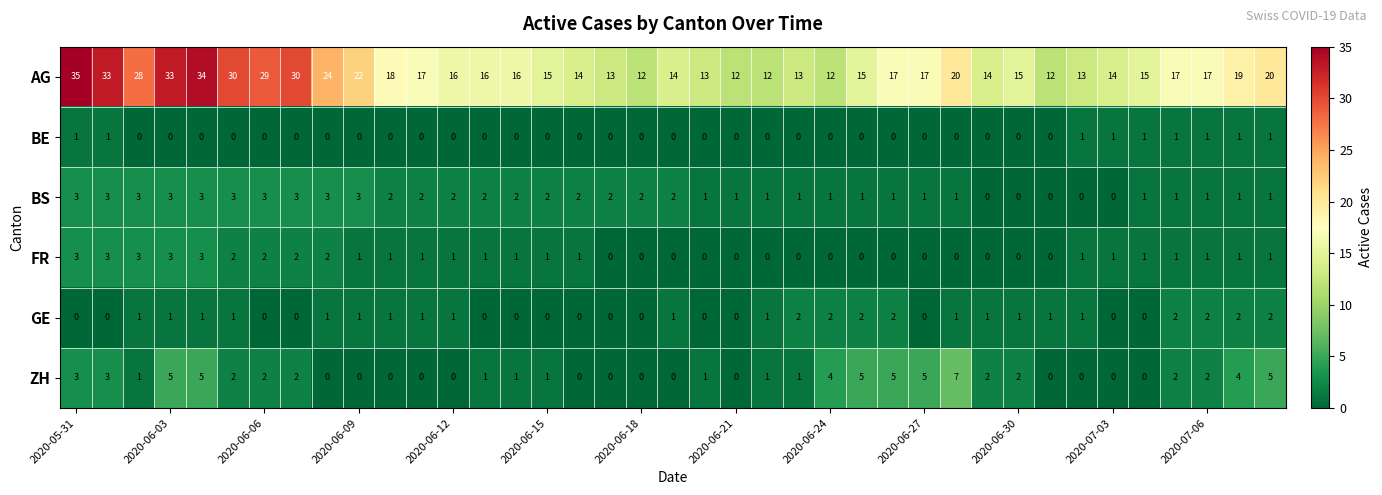

What is the greatest value displayed?

35